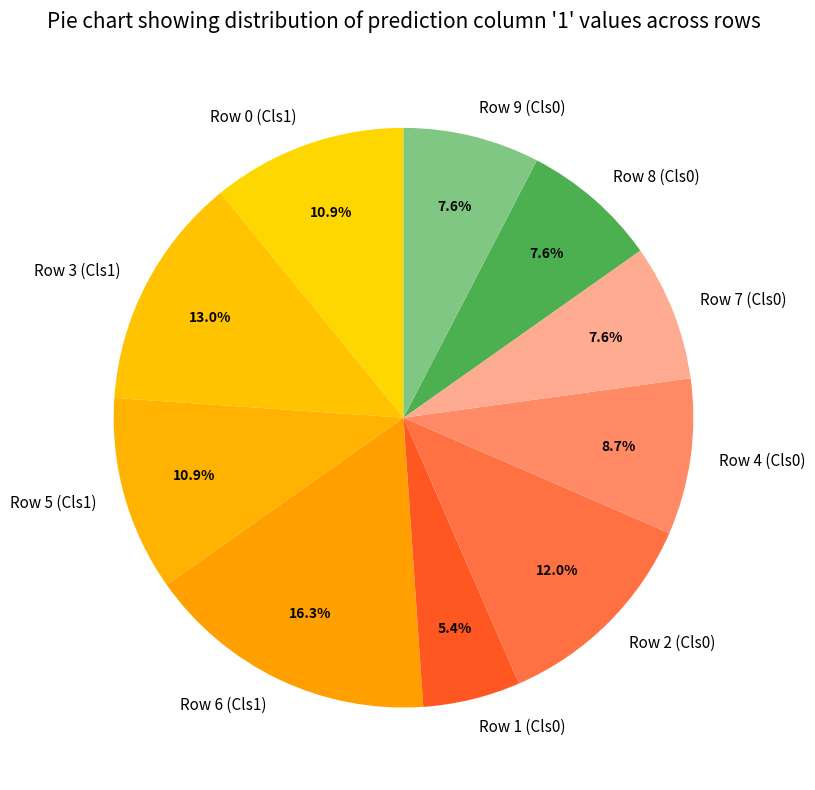

Which slice is the largest?

Row 6